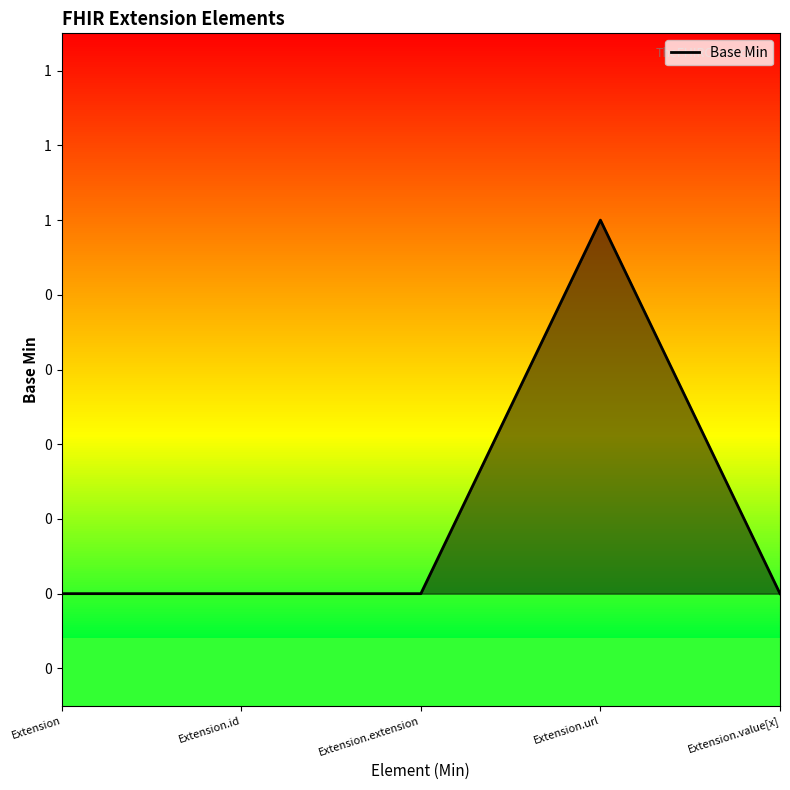

Does the chart display data point markers on the line(s)?

No